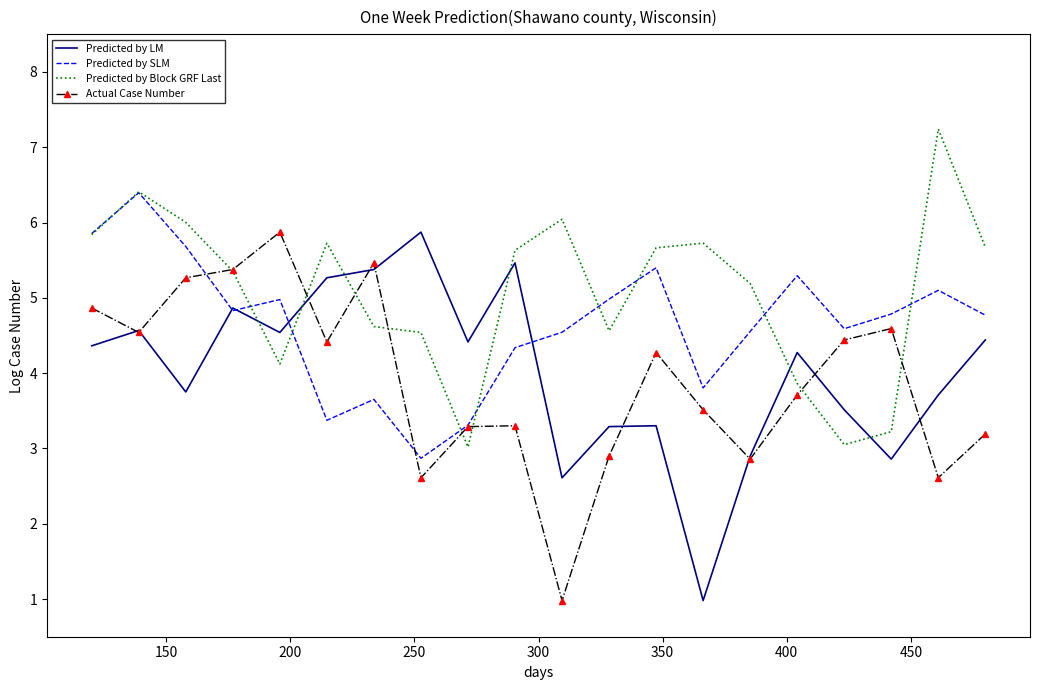

What is the minimum value for Predicted by SLM?

2.9